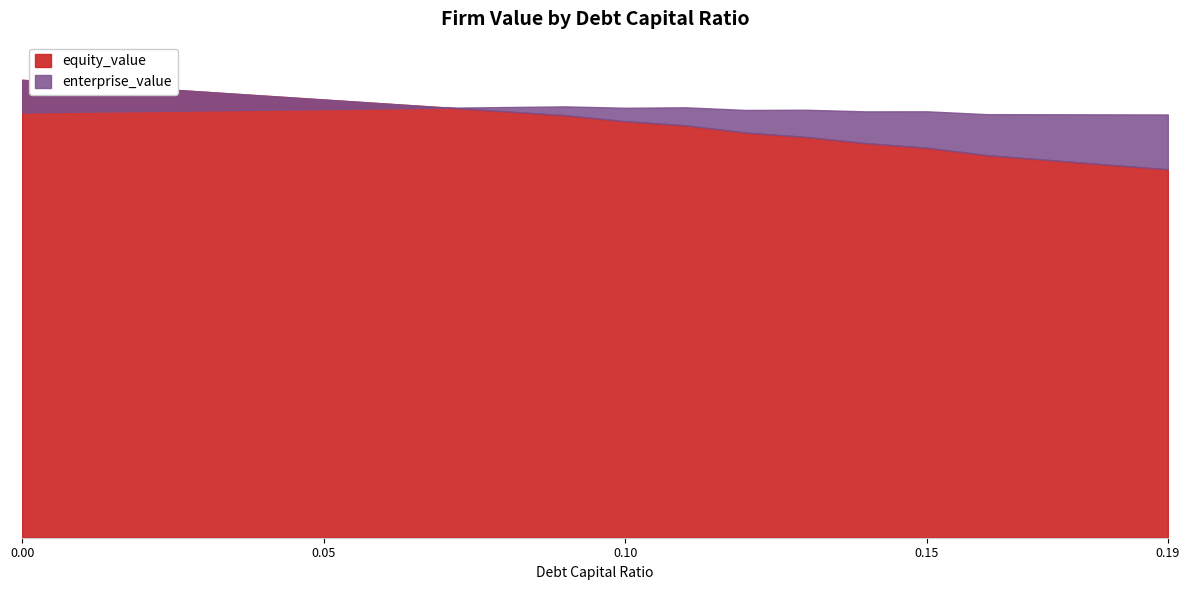

Which category has the lowest value in the equity_value series?

0.19